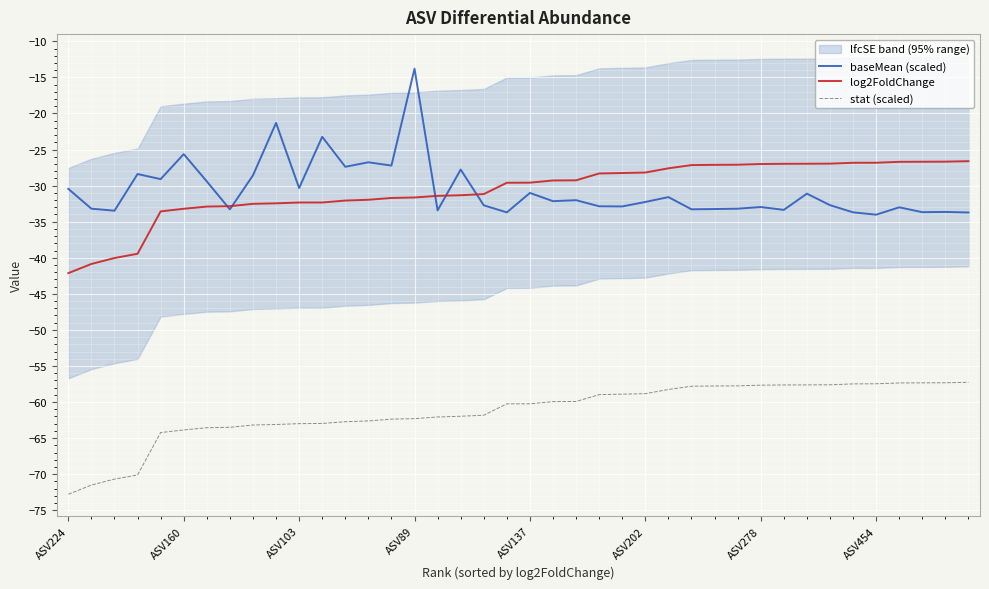

Rank the series at 38 from lowest to highest value.

stat (scaled), baseMean (scaled), log2FoldChange